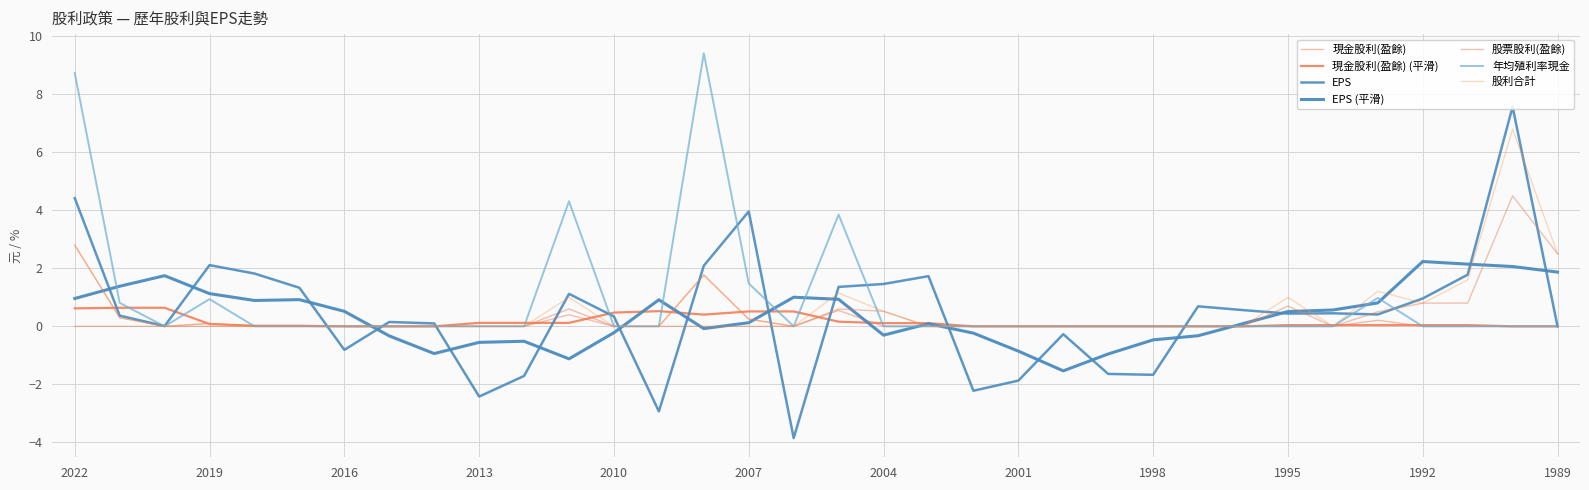

True or false: EPS and 現金股利(盈餘) intersect in this chart.

True